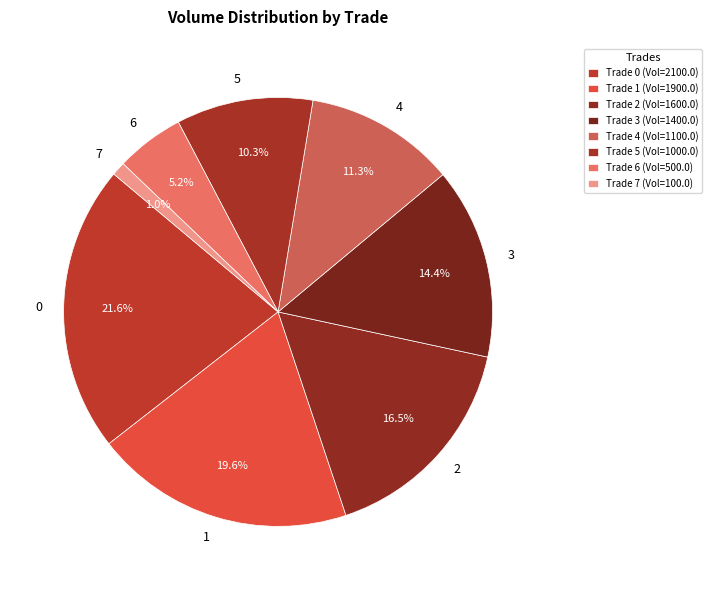

Does any single category account for the majority?

No